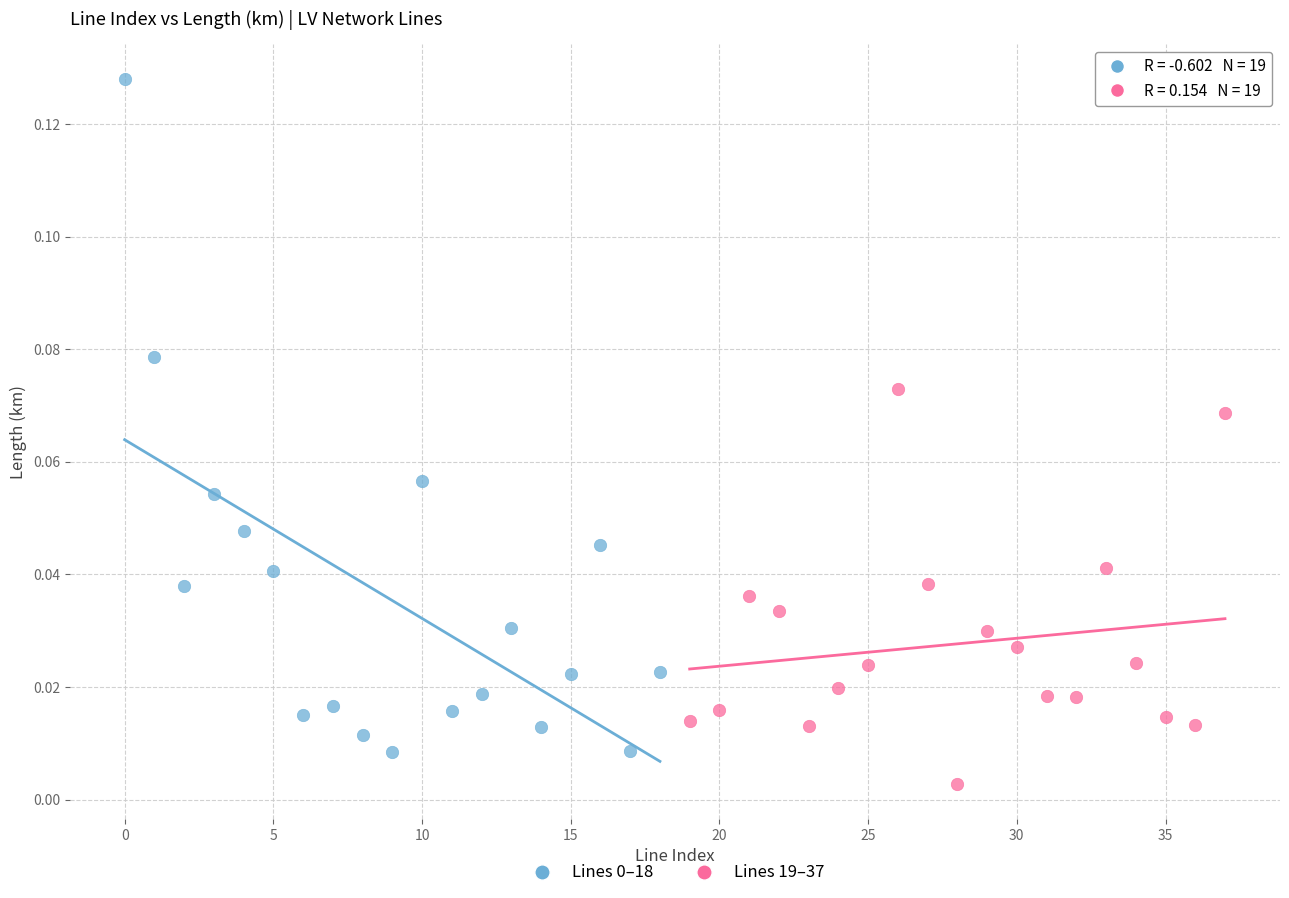

Which series reaches the minimum Y coordinate?

Lines 19–37